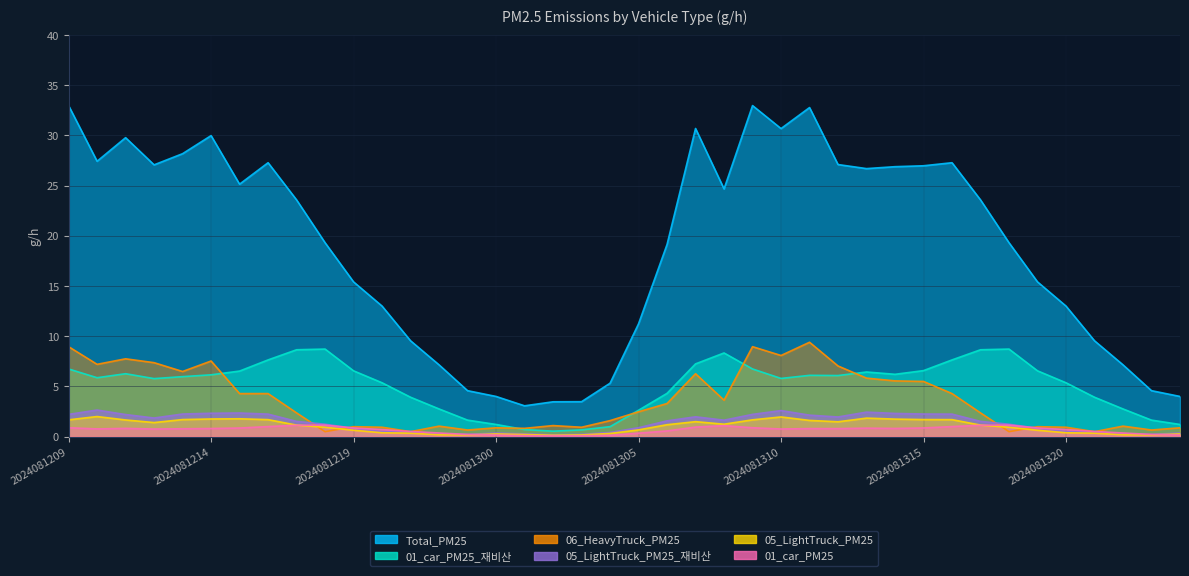

Reading left to right, list all the values displayed in this chart.

01_car_PM25: 6.7	5.9	6.3	5.8	6.0	6.2	6.5	7.6	8.6	8.7	6.6	5.4	3.9	2.8	1.6	1.2	0.7	0.5	0.7	1.0	2.6	4.3	7.2	8.3	6.7	5.8	6.1	6.1	6.4	6.2	6.6	7.6	8.6	8.7	6.6	5.4	3.9	2.8	1.6	1.2
01_car_PM25_재비산: 0.9	0.8	0.8	0.8	0.8	0.8	0.9	1.0	1.1	1.1	0.9	0.7	0.5	0.4	0.2	0.2	0.1	0.1	0.1	0.1	0.3	0.6	0.9	1.1	0.9	0.8	0.8	0.8	0.8	0.8	0.9	1.0	1.1	1.1	0.9	0.7	0.5	0.4	0.2	0.2
05_LightTruck_PM25: 2.2	2.6	2.2	1.9	2.2	2.3	2.4	2.2	1.5	1.2	0.8	0.5	0.5	0.2	0.2	0.4	0.3	0.2	0.2	0.4	0.9	1.6	2.0	1.6	2.2	2.6	2.1	2.0	2.4	2.3	2.2	2.2	1.5	1.2	0.8	0.5	0.5	0.2	0.2	0.4
05_LightTruck_PM25_재비산: 1.7	2.0	1.7	1.4	1.7	1.8	1.8	1.7	1.1	0.9	0.6	0.4	0.3	0.2	0.2	0.3	0.2	0.1	0.2	0.3	0.7	1.2	1.5	1.2	1.7	2.0	1.6	1.5	1.8	1.7	1.7	1.7	1.1	0.9	0.6	0.4	0.3	0.2	0.2	0.3
06_HeavyTruck_PM25: 9.0	7.2	7.7	7.4	6.5	7.5	4.3	4.3	2.4	0.5	1.0	0.9	0.5	1.0	0.7	0.9	0.8	1.1	0.9	1.6	2.5	3.3	6.3	3.6	9.0	8.1	9.4	7.0	5.8	5.6	5.5	4.3	2.4	0.5	1.0	0.9	0.5	1.0	0.7	0.9
Total_PM25: 33.0	27.4	29.8	27.1	28.2	30.0	25.1	27.3	23.6	19.3	15.4	13.0	9.5	7.1	4.6	4.0	3.1	3.5	3.5	5.3	11.2	19.1	30.7	24.7	33.0	30.7	32.8	27.1	26.7	26.9	27.0	27.3	23.6	19.3	15.4	13.0	9.5	7.1	4.6	4.0